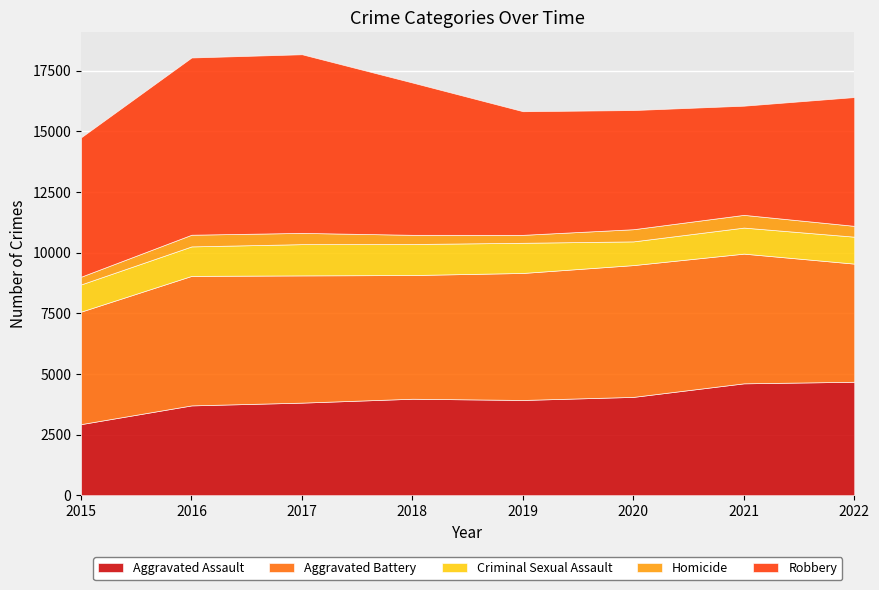

Is it true that Aggravated Battery equals 7283 at 2022?

False